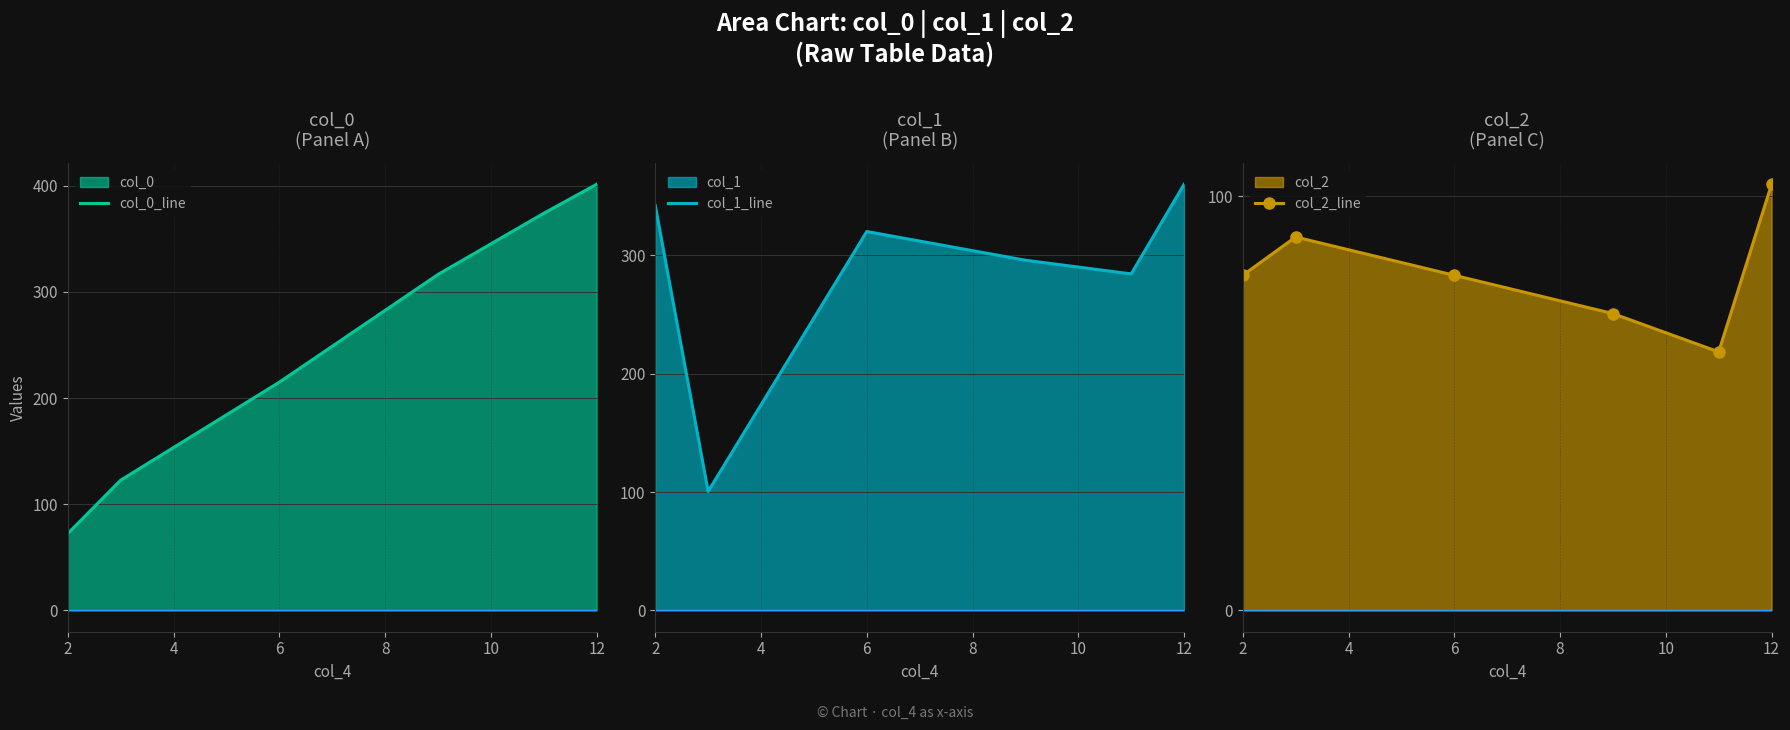

What is the sum of all col_1_line values?

1702.7